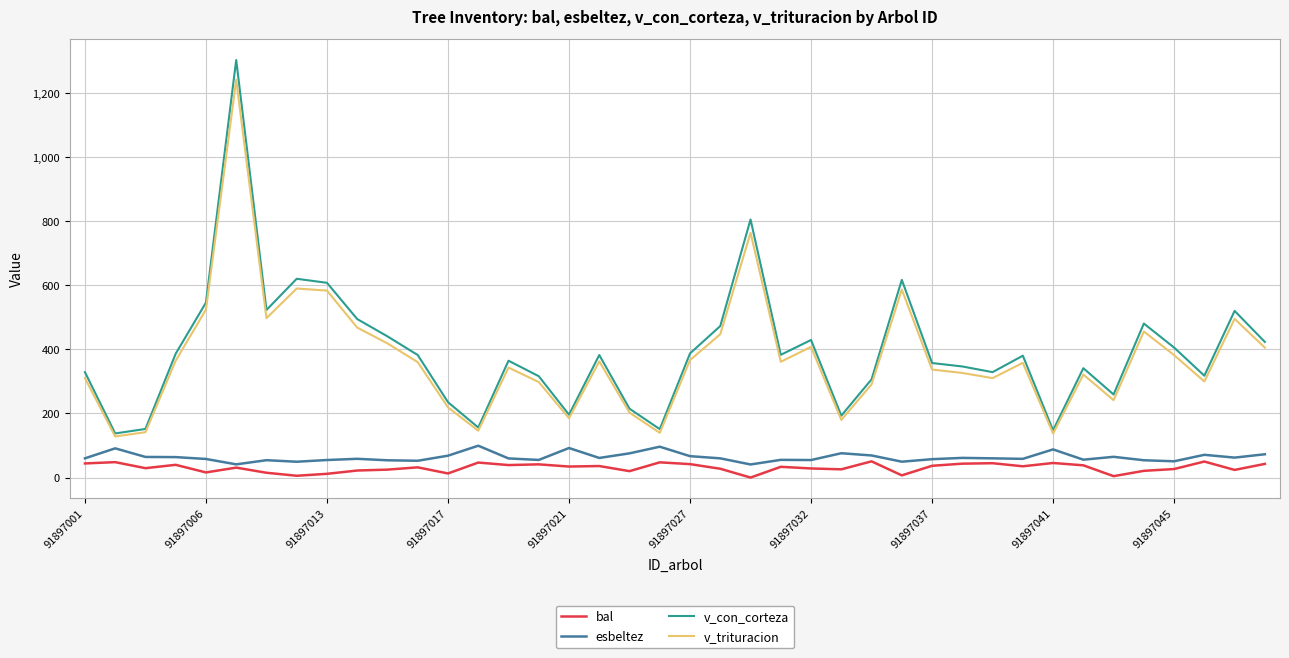

What is the lowest value of the v_trituracion series?

128.2